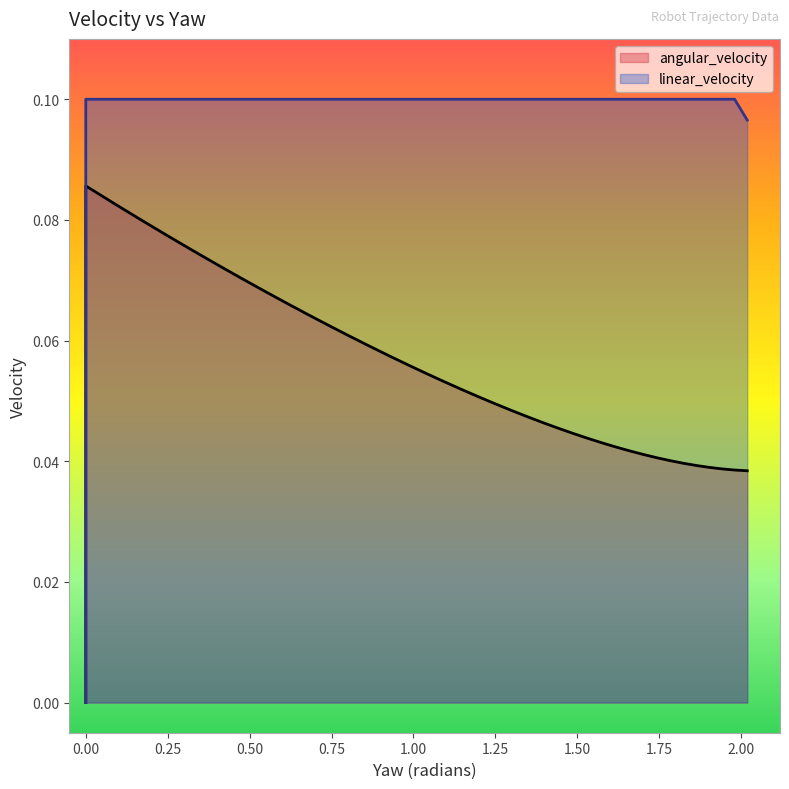

What is the difference between the maximum and minimum values in the linear_velocity series?

0.1